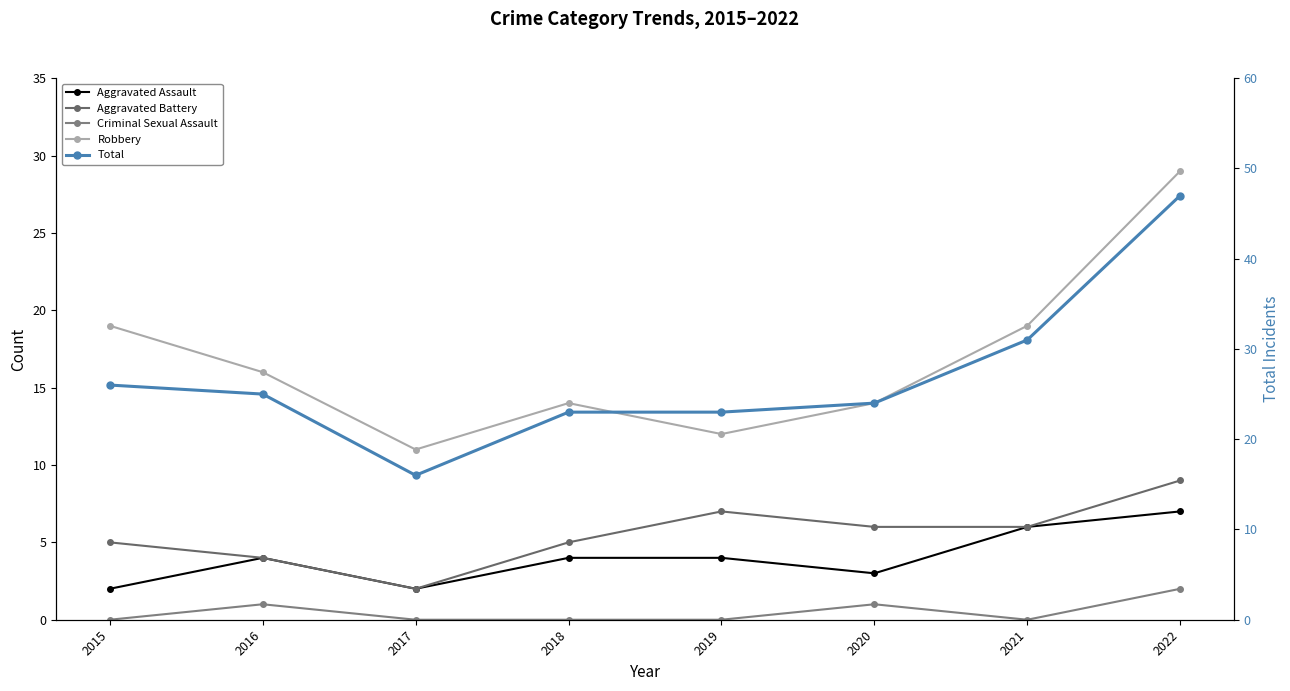

True or false: Aggravated Battery has a value of 2 at 2015.

False